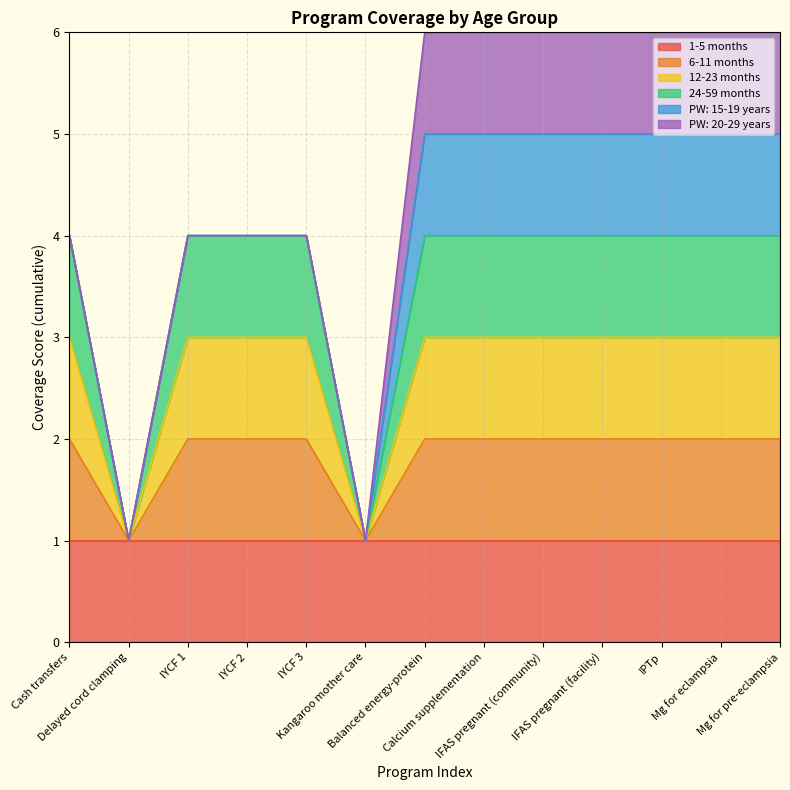

Is the value of 6-11 months at IYCF 2 greater than the value of 12-23 months at Kangaroo mother care?

Yes